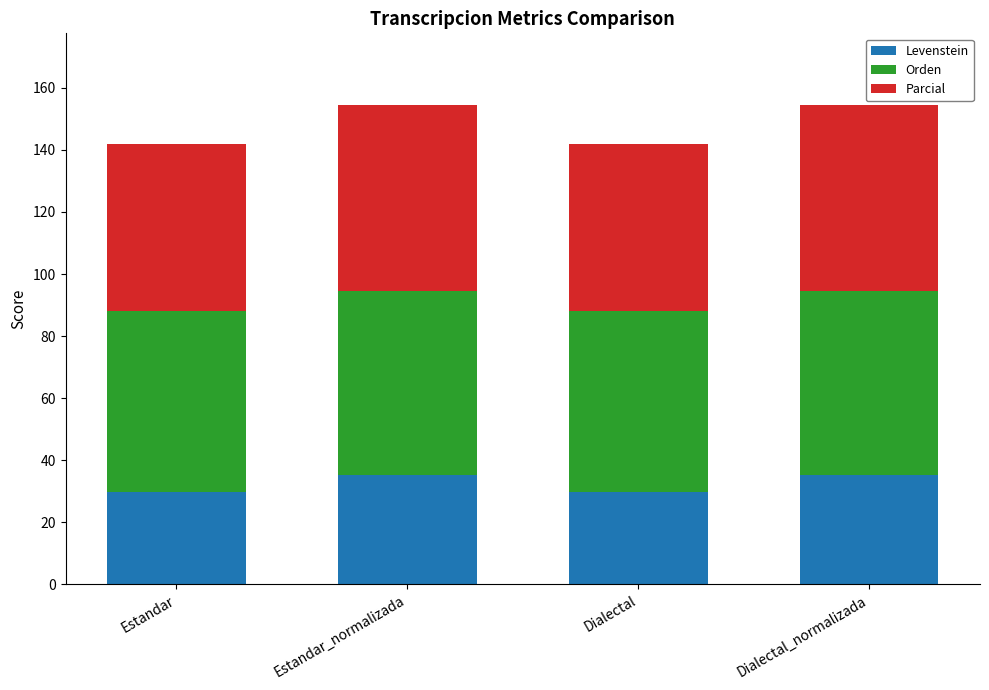

What is the total value across all series at Estandar_normalizada?

154.4